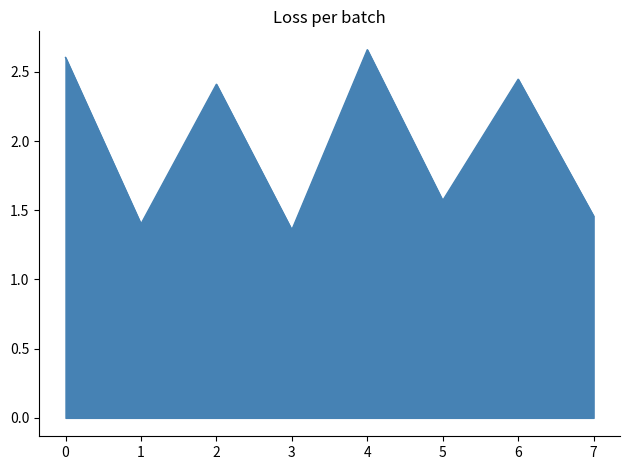

The value at 4 is 4.0. True or false?

False